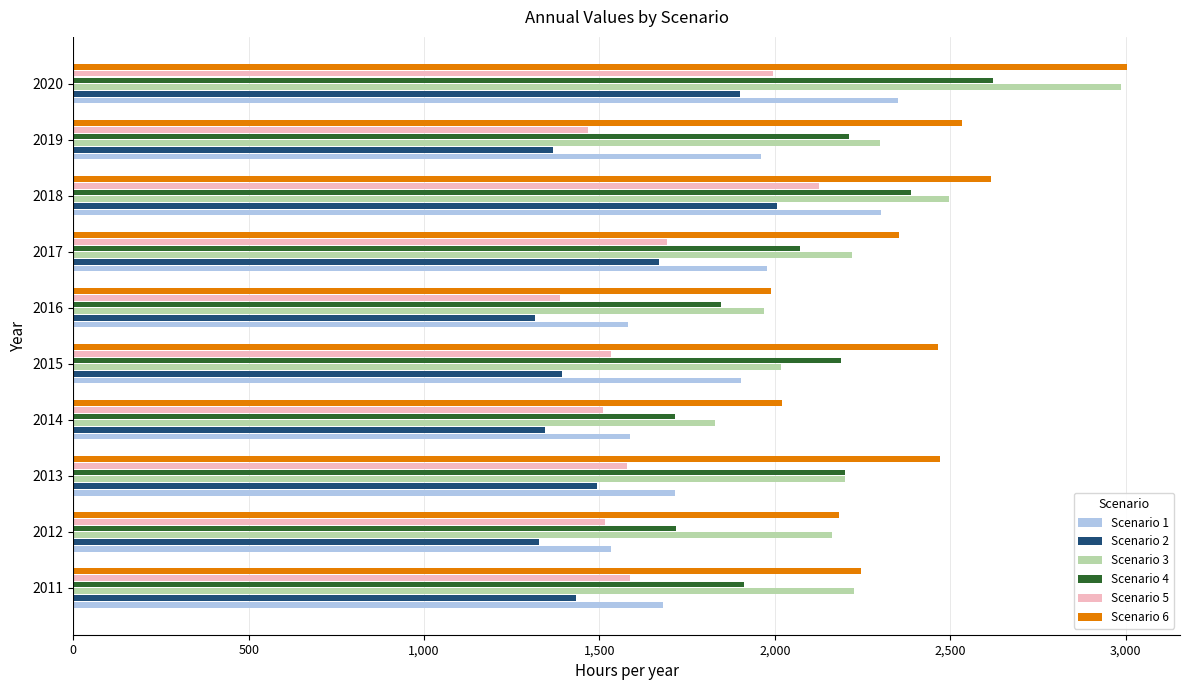

True or false: Scenario 1 has a value of 1905 at 2015.

True